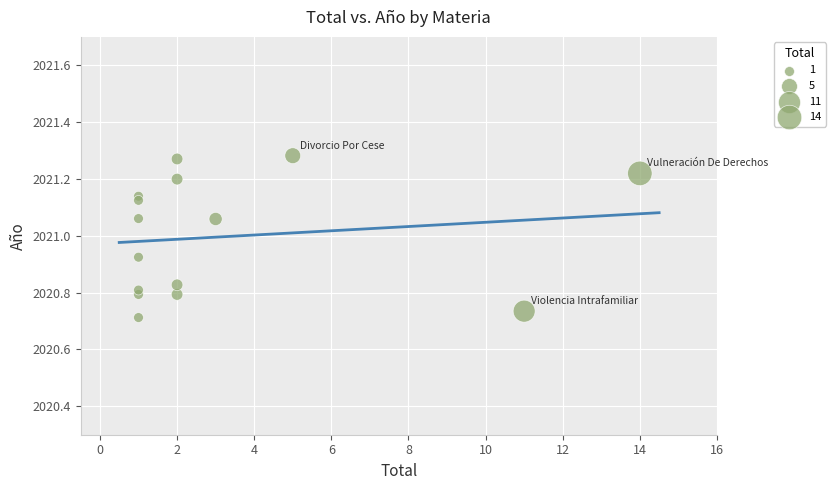

What is the range of Y values (max minus min)?

0.6